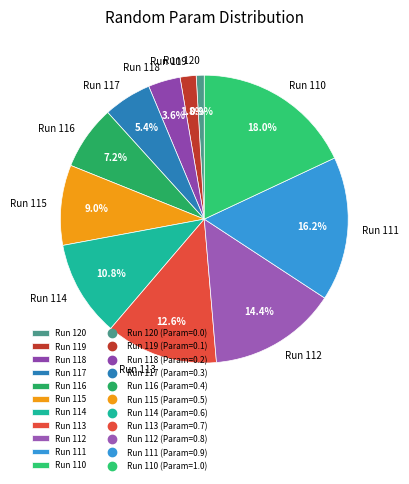

What is the largest slice in the pie chart?

Run 110